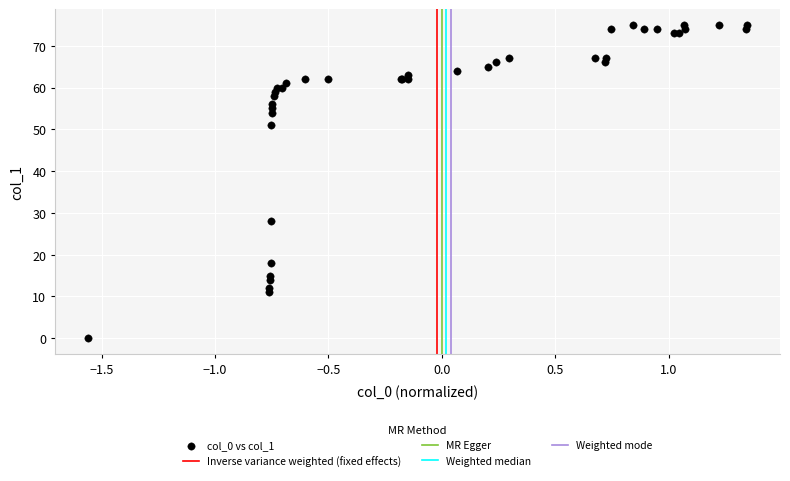

What Y value in the scatter plot is closest to 37?

28